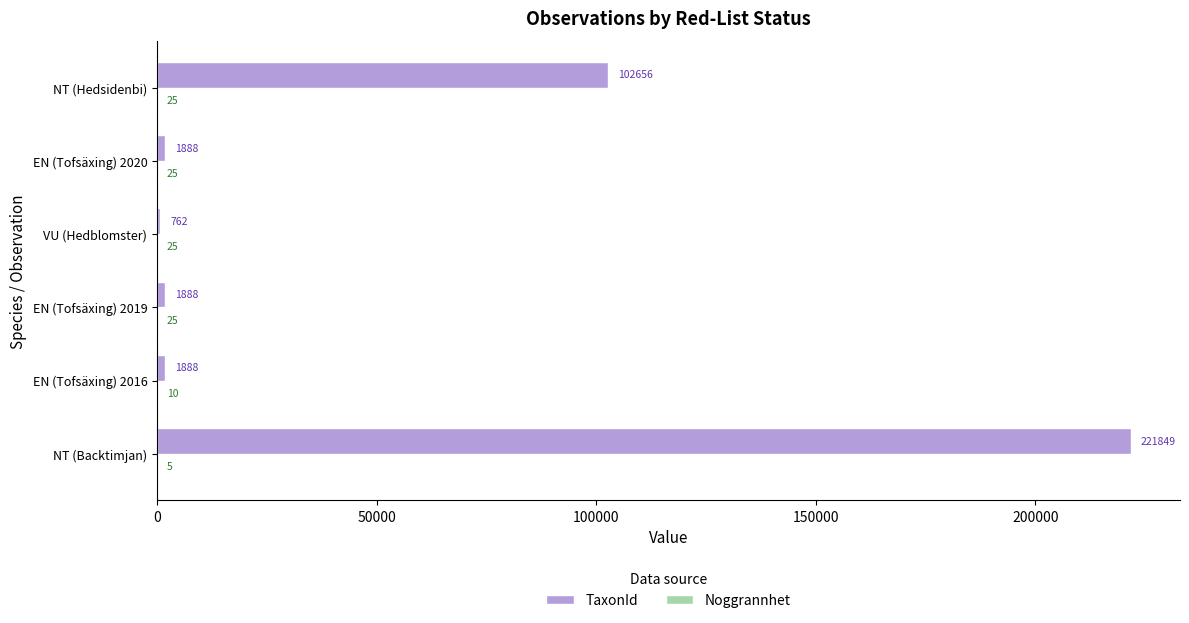

Between NT (Backtimjan) and EN (Tofsäxing) 2016, which series saw the biggest shift?

TaxonId